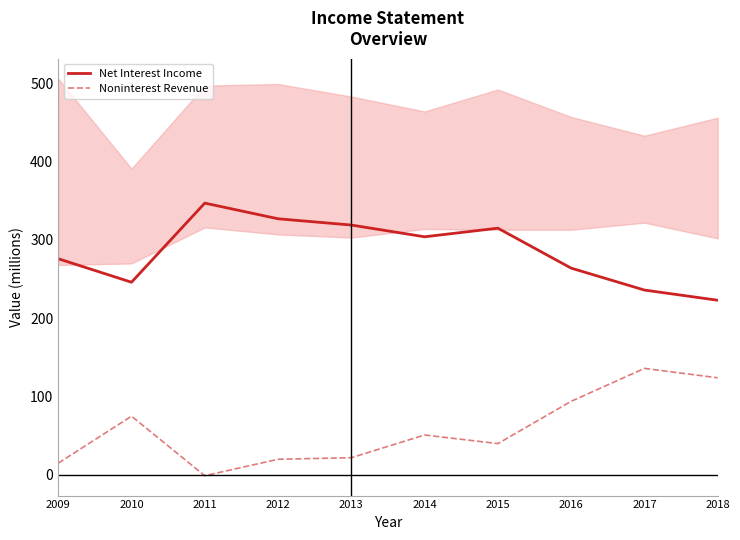

At which label does Net Interest Income reach its peak?

2011